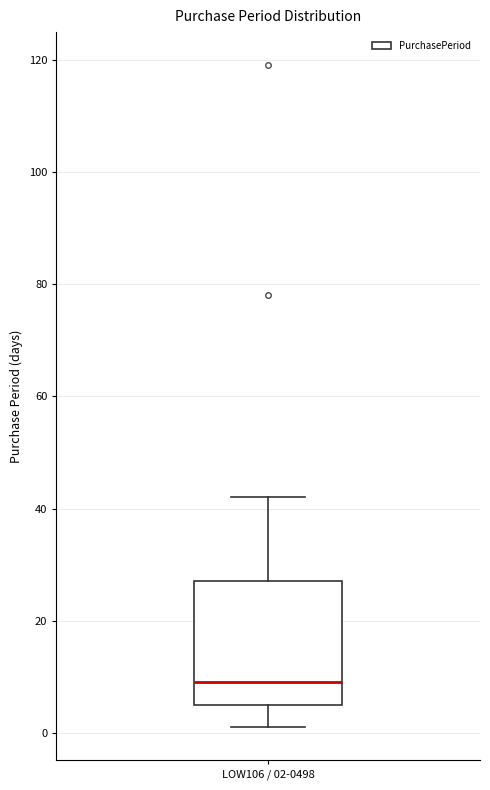

Where is the upper edge of the box for LOW106 / 02-0498 on the y-axis? The values are not printed on the chart, so give them approximately, as read against the axis.

28